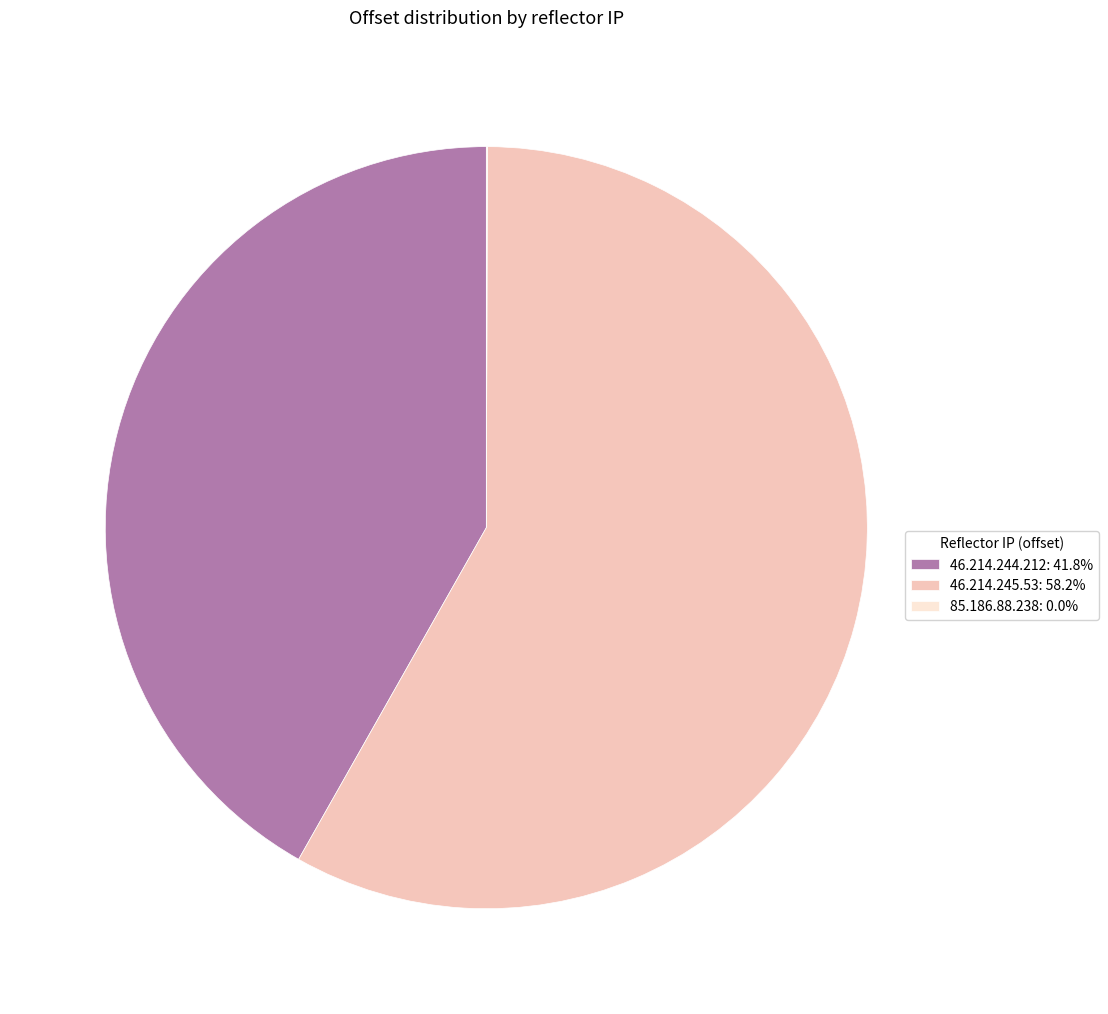

Does 46.214.245.53: 58.2% represent more than half of the total?

Yes